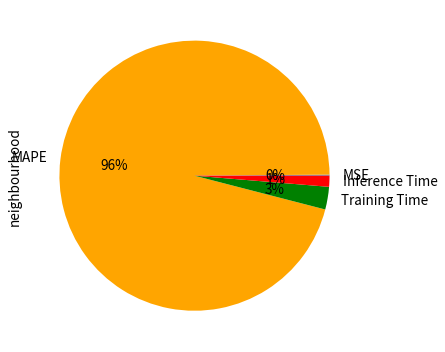

True or false: Inference Time accounts for 11% of the total.

False